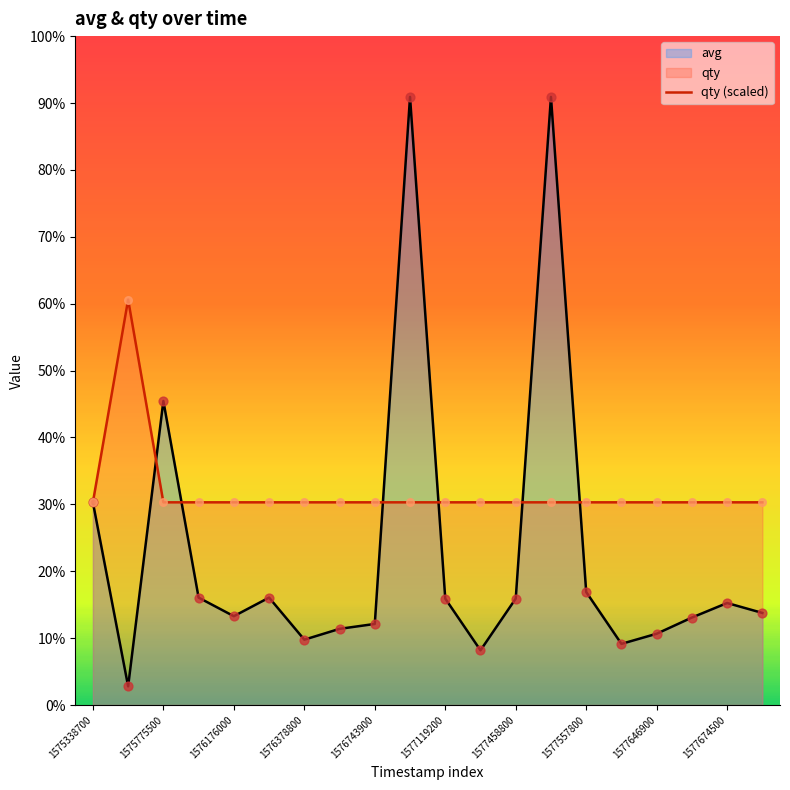

Which series has the largest Y range (max minus min)?

avg